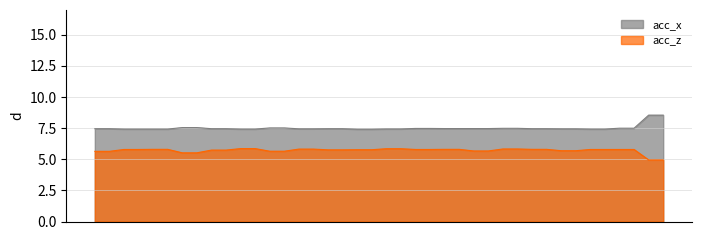

What is the minimum value for acc_x?

7.4